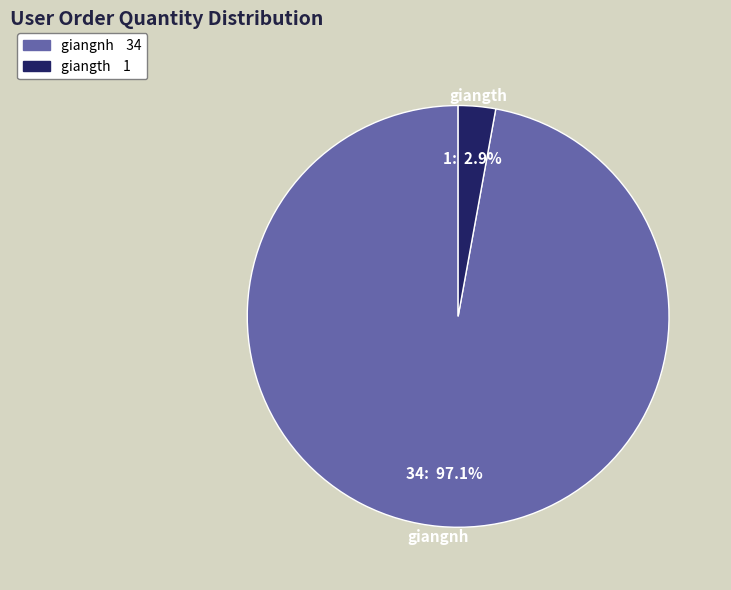

To the nearest percent, what percentage of the pie is giangth?

3%